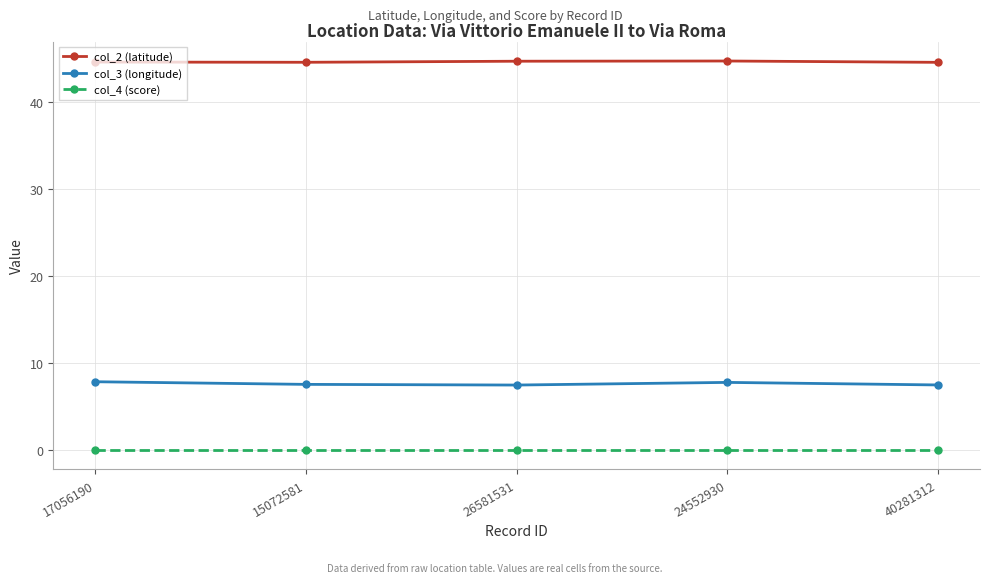

True or false: col_3 (longitude) and col_2 (latitude) intersect in this chart.

False